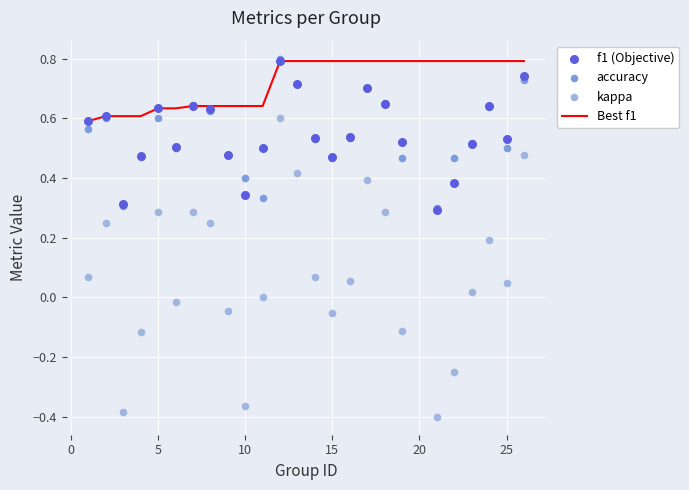

What is the total value across all series at 20?

1.6